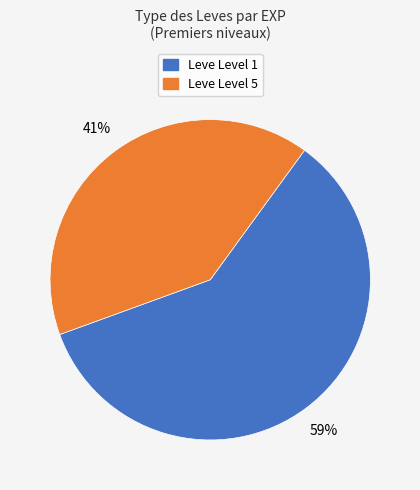

Is there a majority slice in this chart?

Yes